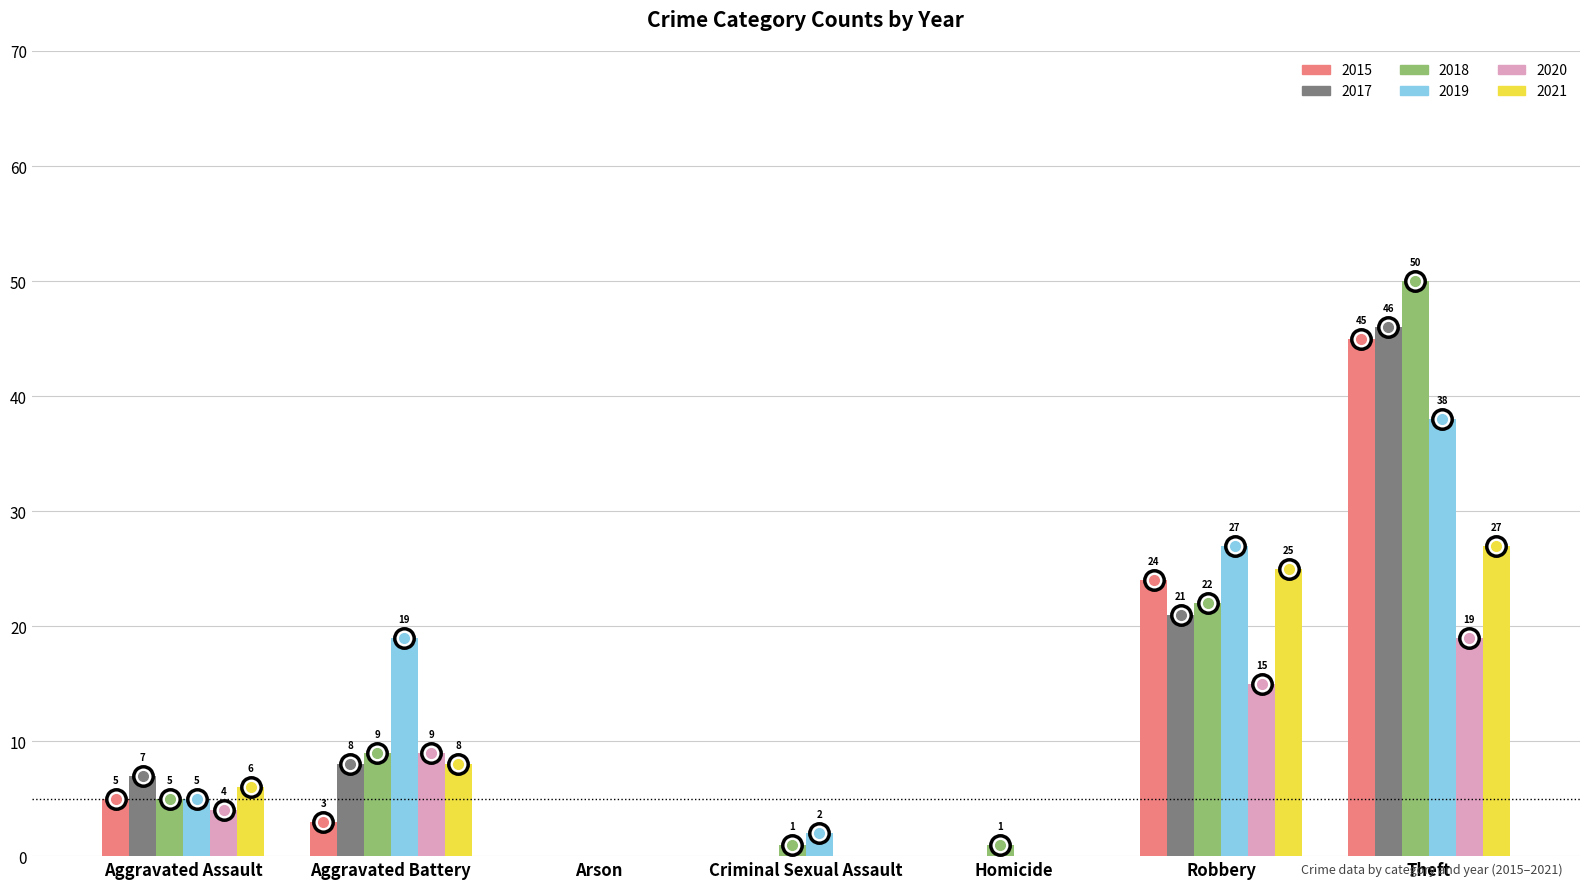

Which series has the widest spread of values?

2018